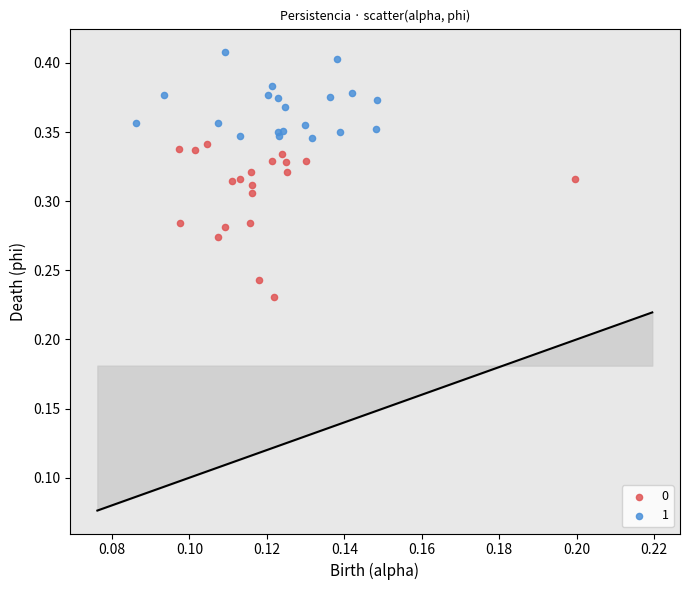

What are all the series names shown in the legend?

0, 1